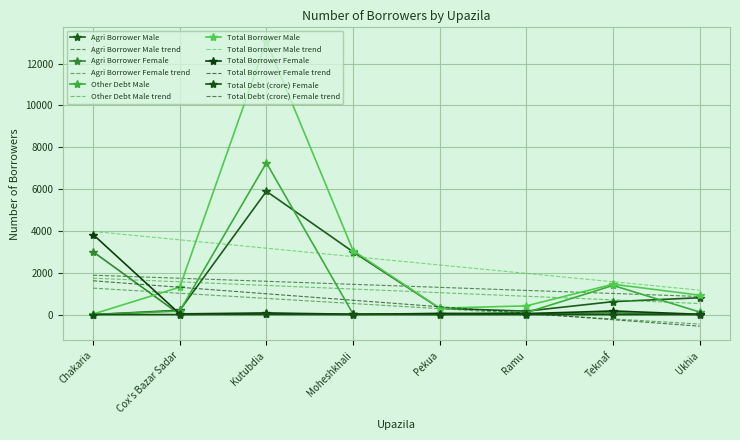

Which has a higher value, Teknaf or Cox's Bazar Sadar?

Teknaf